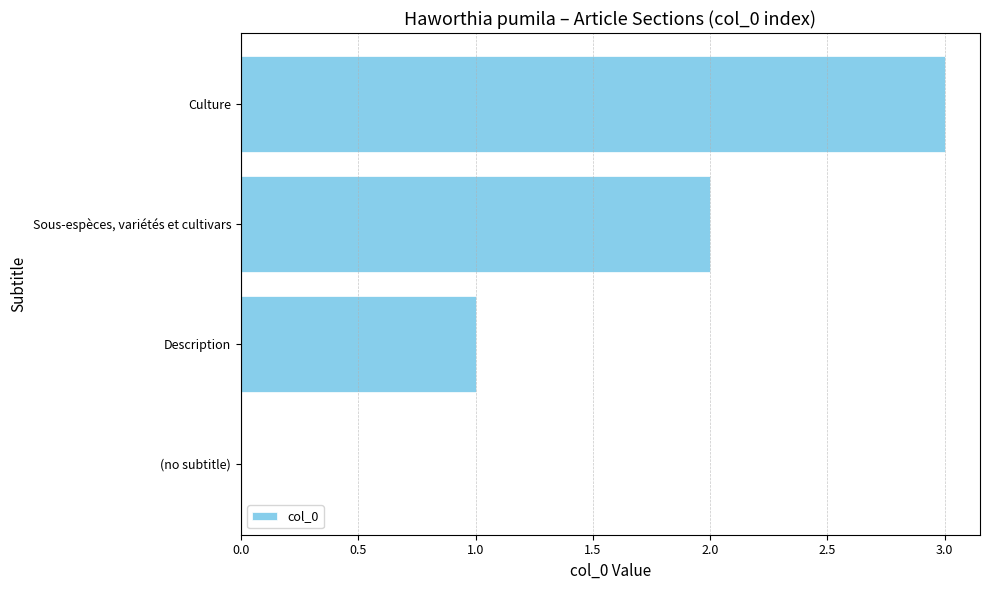

How many positive values are there?

3